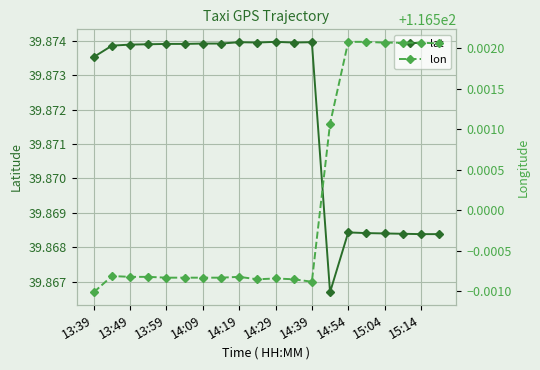

True or false: lat has more than 0 interior local peaks.

True